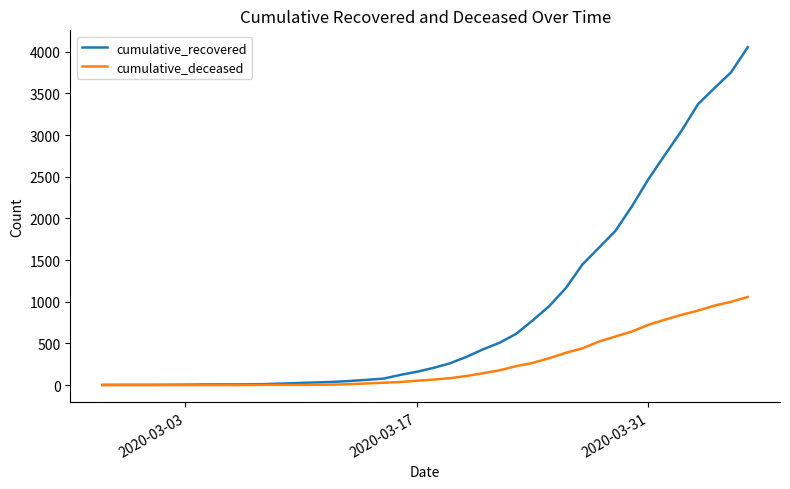

Does the chart display data point markers on the line(s)?

No